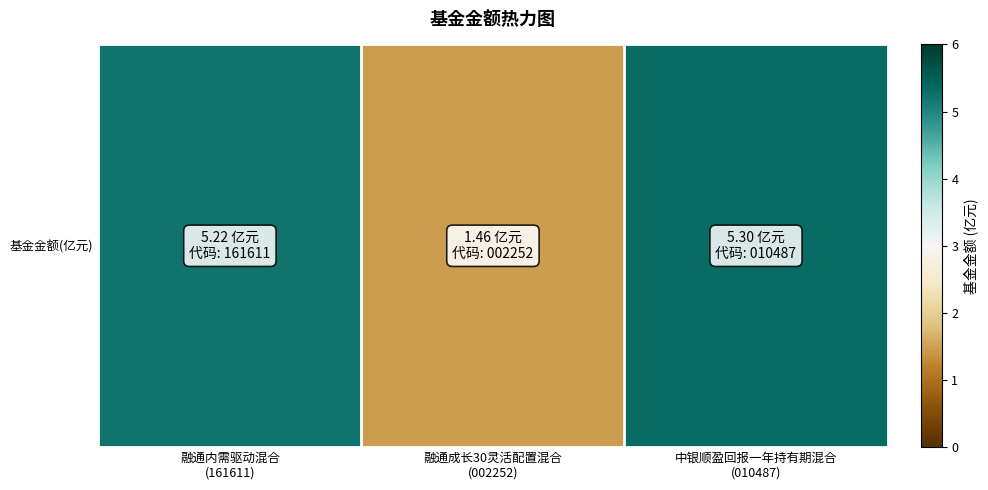

Is it true that the value at 融通内需驱动混合
(161611) is 5.2?

True